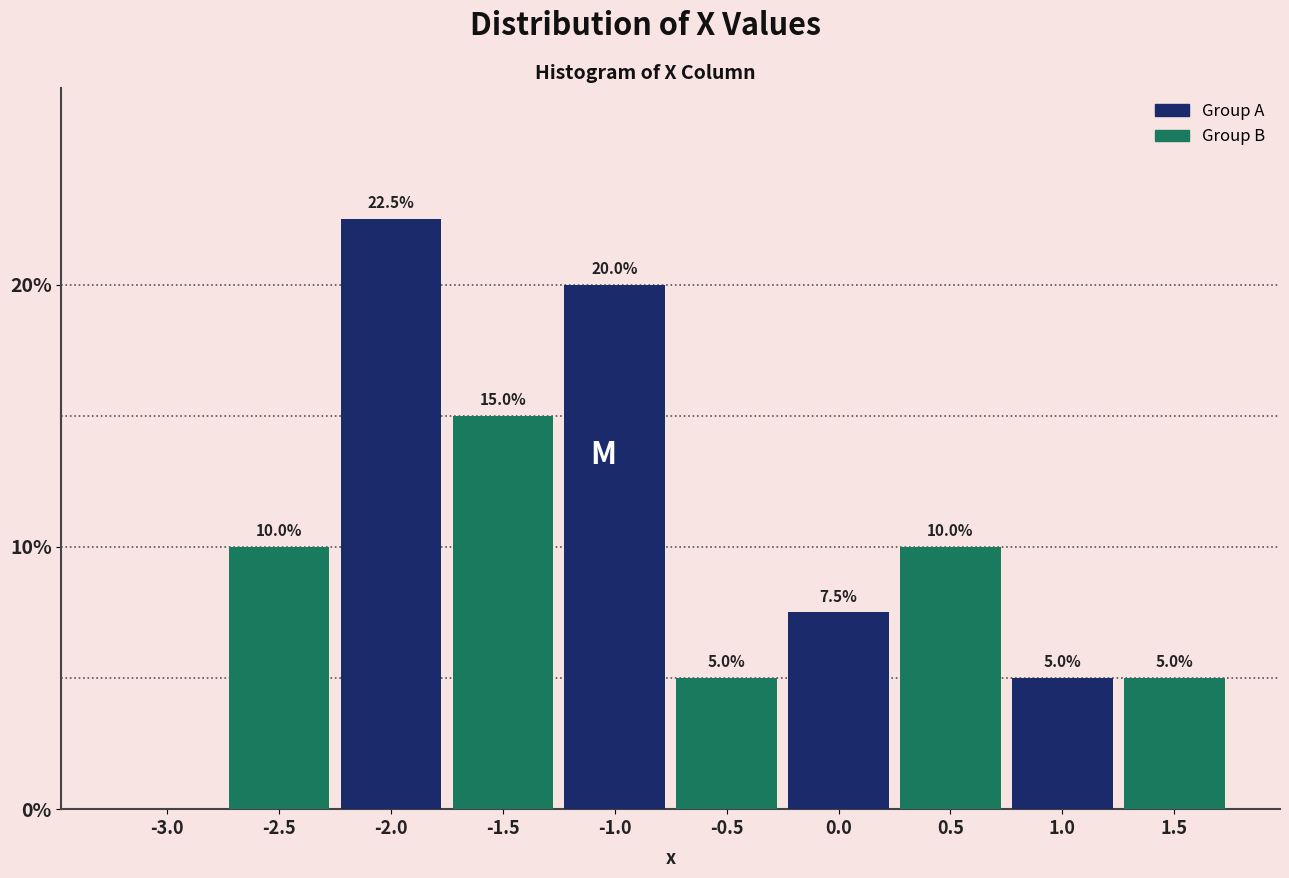

Reading left to right, list all the values displayed in this chart.

-3.0=0.0	-2.5=10.0	-2.0=22.5	-1.5=15.0	-1.0=20.0	-0.5=5.0	0.0=7.5	0.5=10.0	1.0=5.0	1.5=5.0